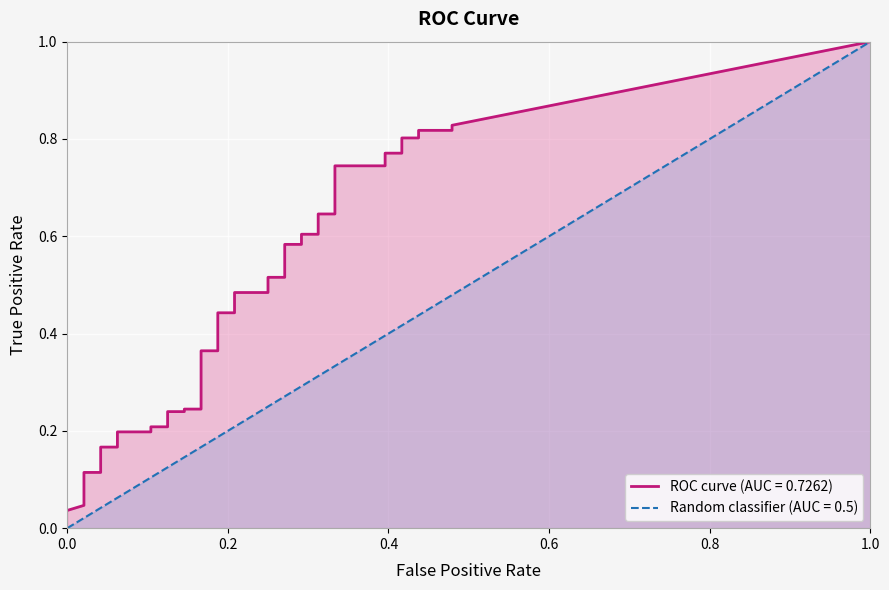

What is the label of the 37th point from the left?

36